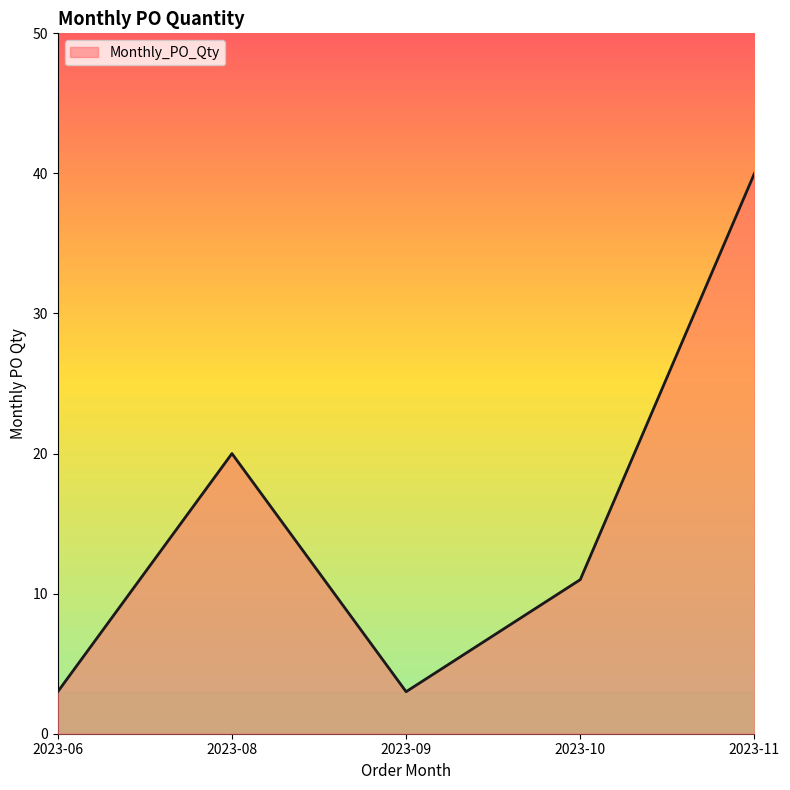

Is it true that the value at 2023-10 is 5?

False